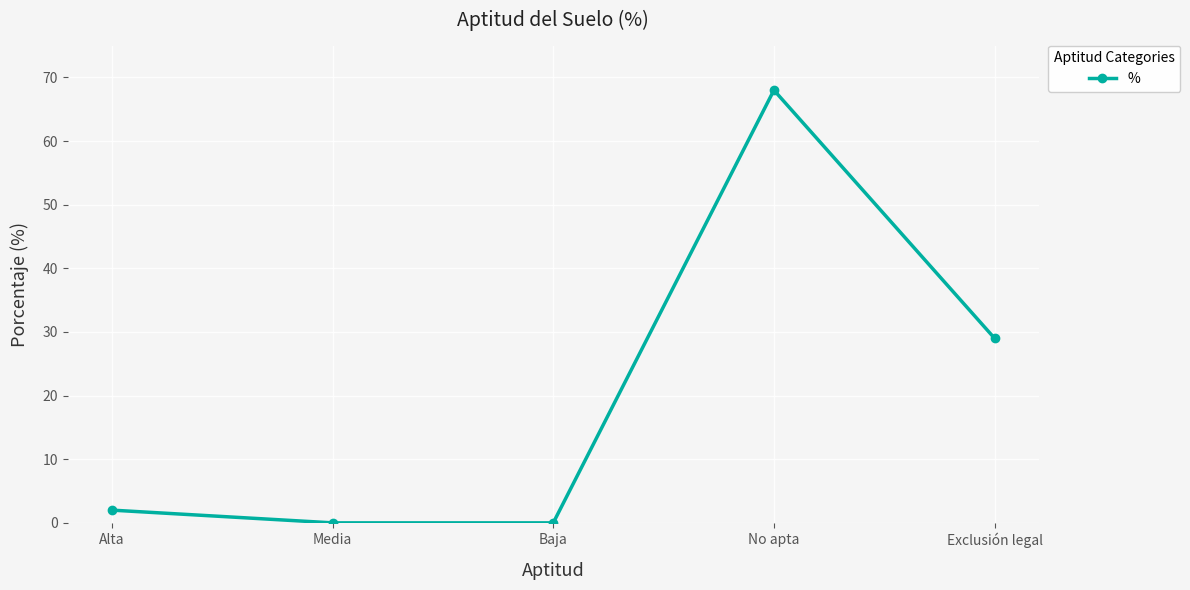

Is it true that the value at Exclusión legal is 29?

True